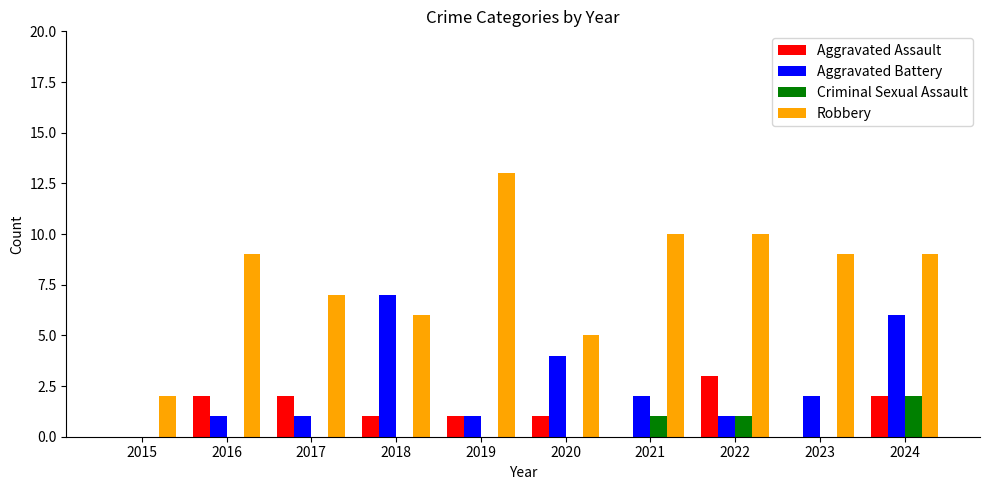

Which series changed the most between 2020 and 2024?

Robbery